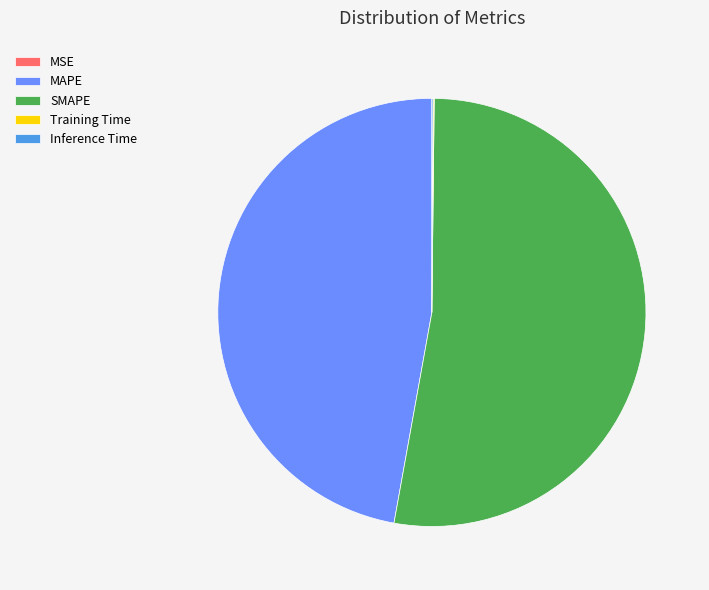

Which category has the biggest portion of the pie?

SMAPE